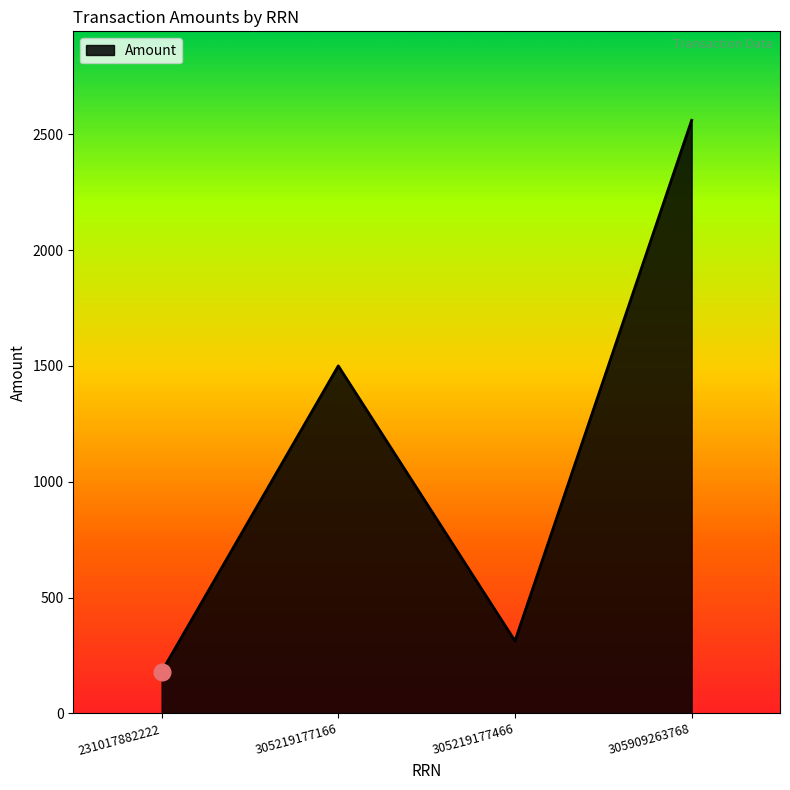

Which label corresponds to the smallest value in the chart?

231017882222